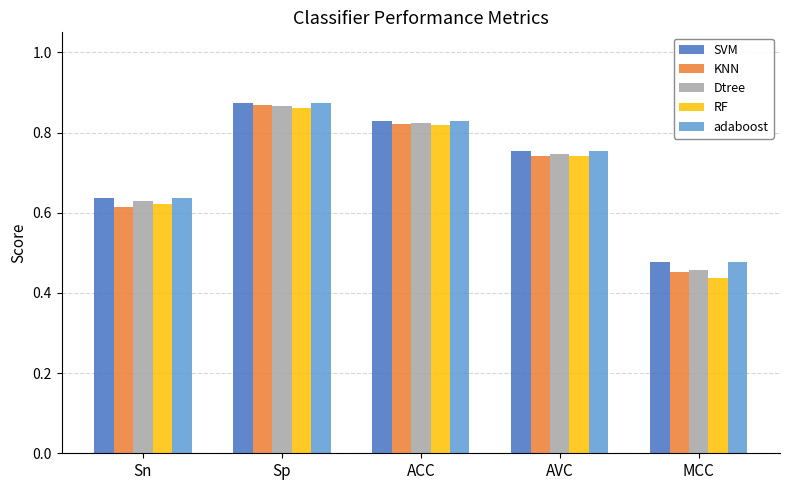

The value of SVM at AVC is 1.0. True or false?

False